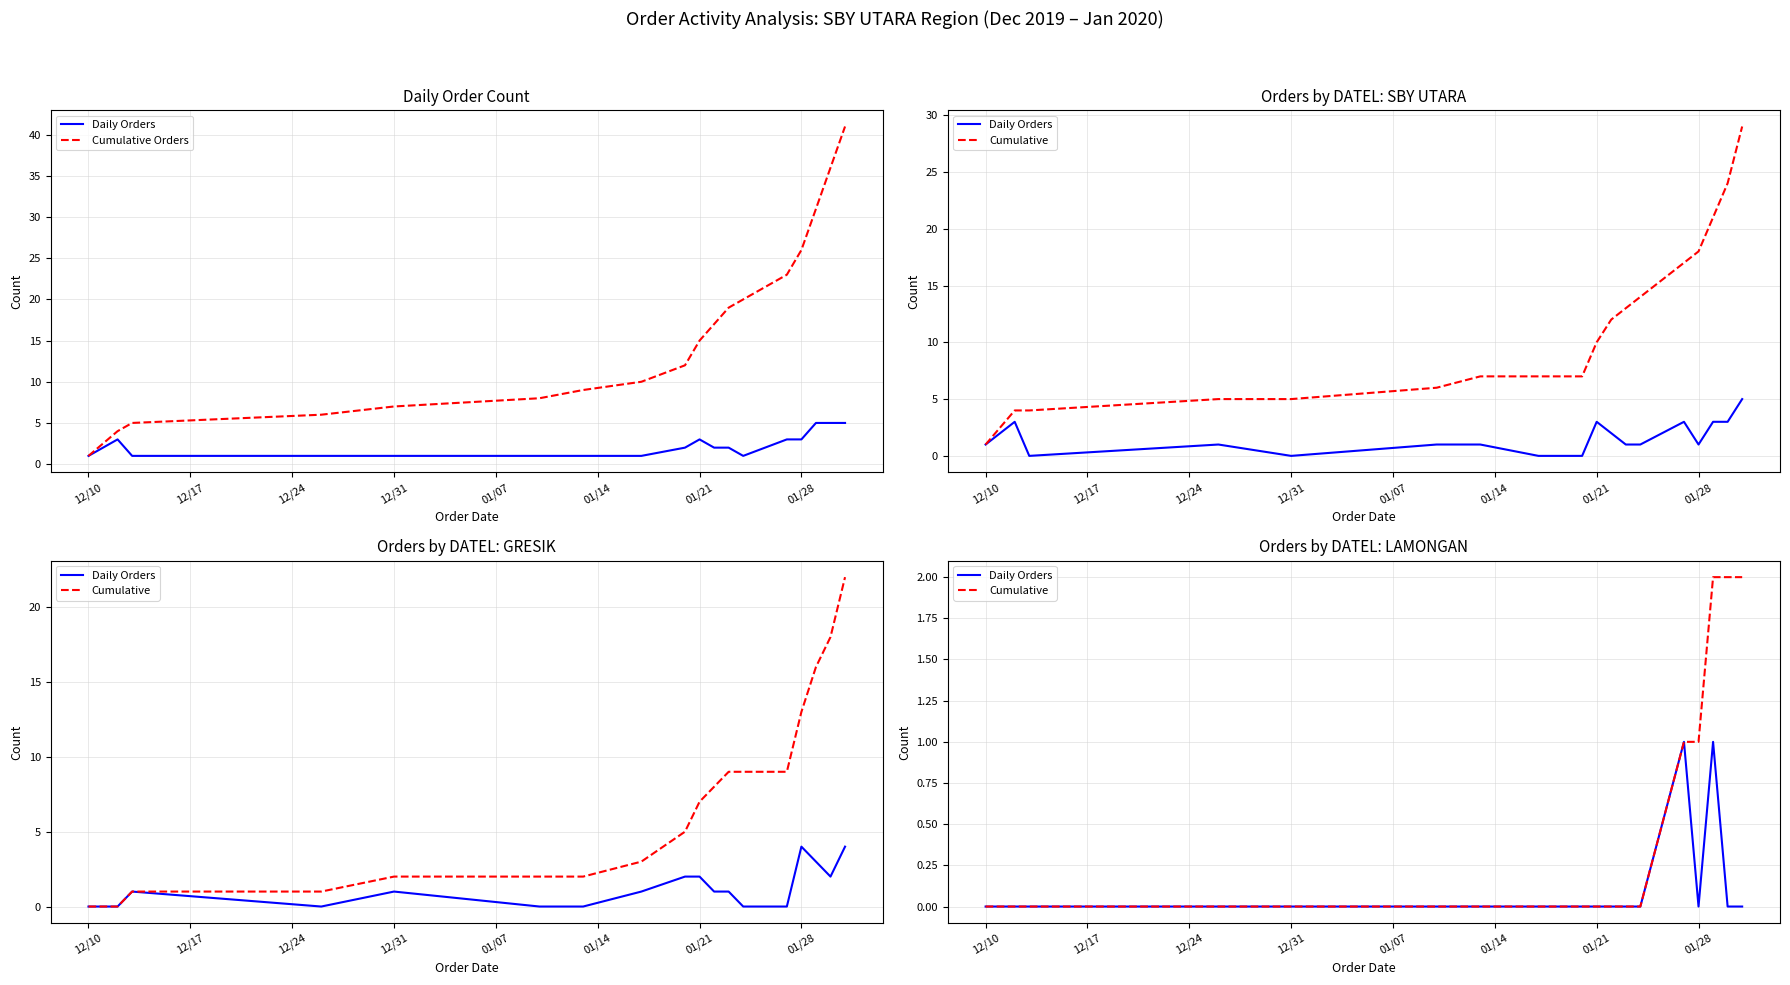

True or false: Daily Orders and Cumulative cross at least once.

False